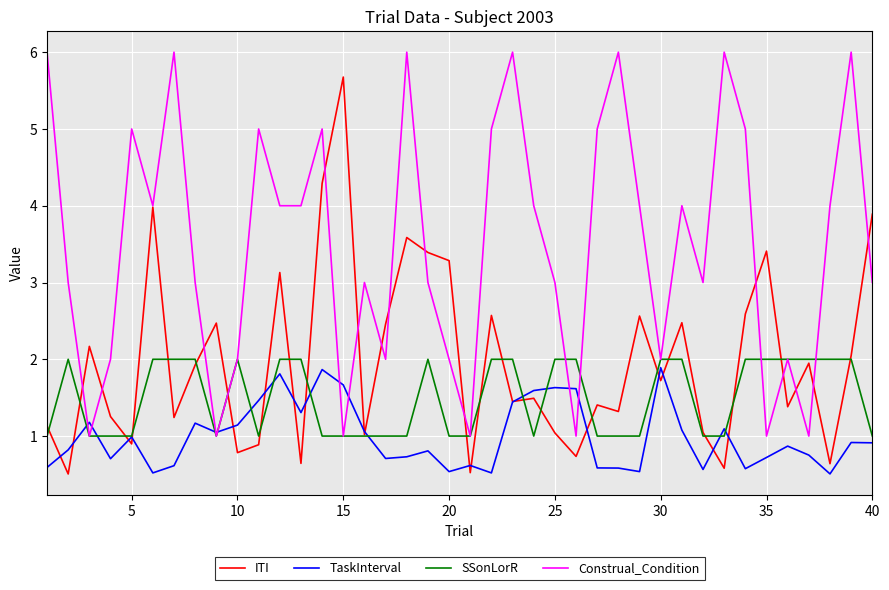

True or false: TaskInterval has more than 2 points higher than both neighbors.

True